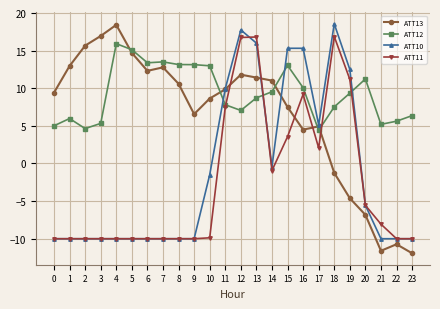

Where is ATT13 nearest to the value 3?

16